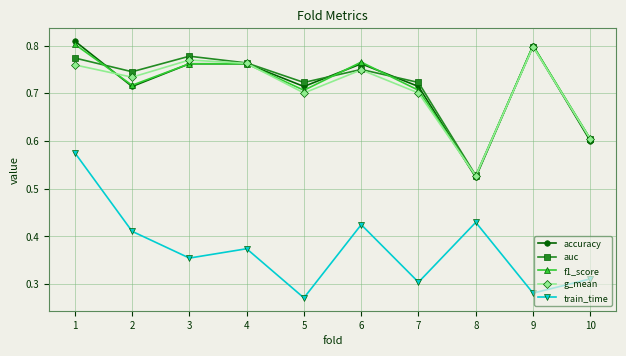

At which category is the sum across all series the highest?

1